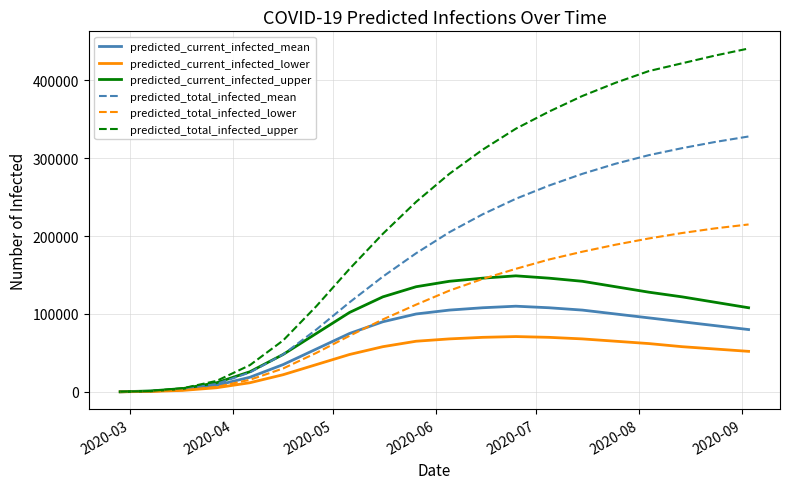

Which series has the largest total across all categories?

predicted_total_infected_upper